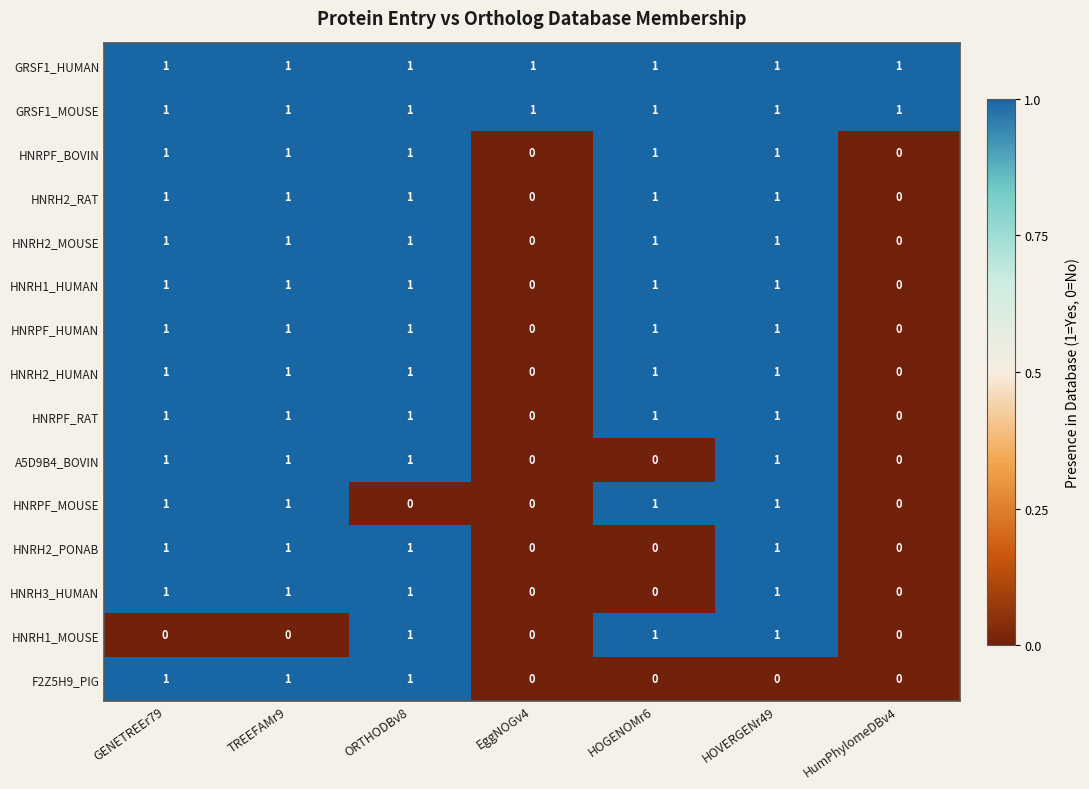

Is the value of HNRH1_MOUSE at TREEFAMr9 greater than the value of GRSF1_MOUSE at EggNOGv4?

No